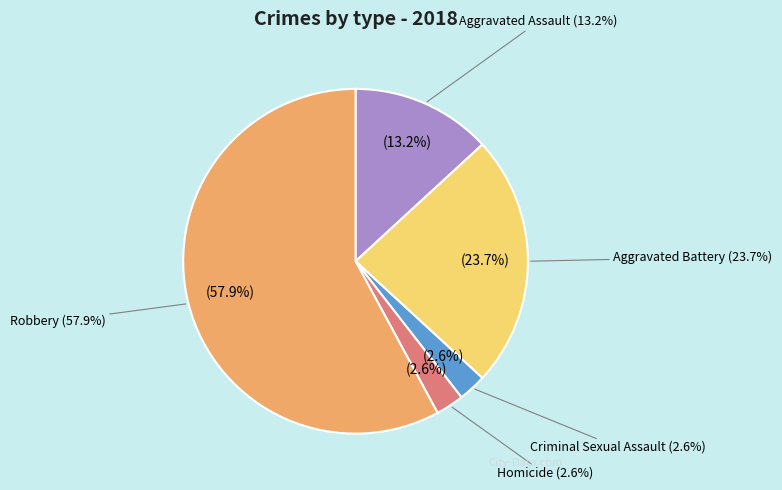

Is it true that Aggravated Battery is 24% of the pie?

True